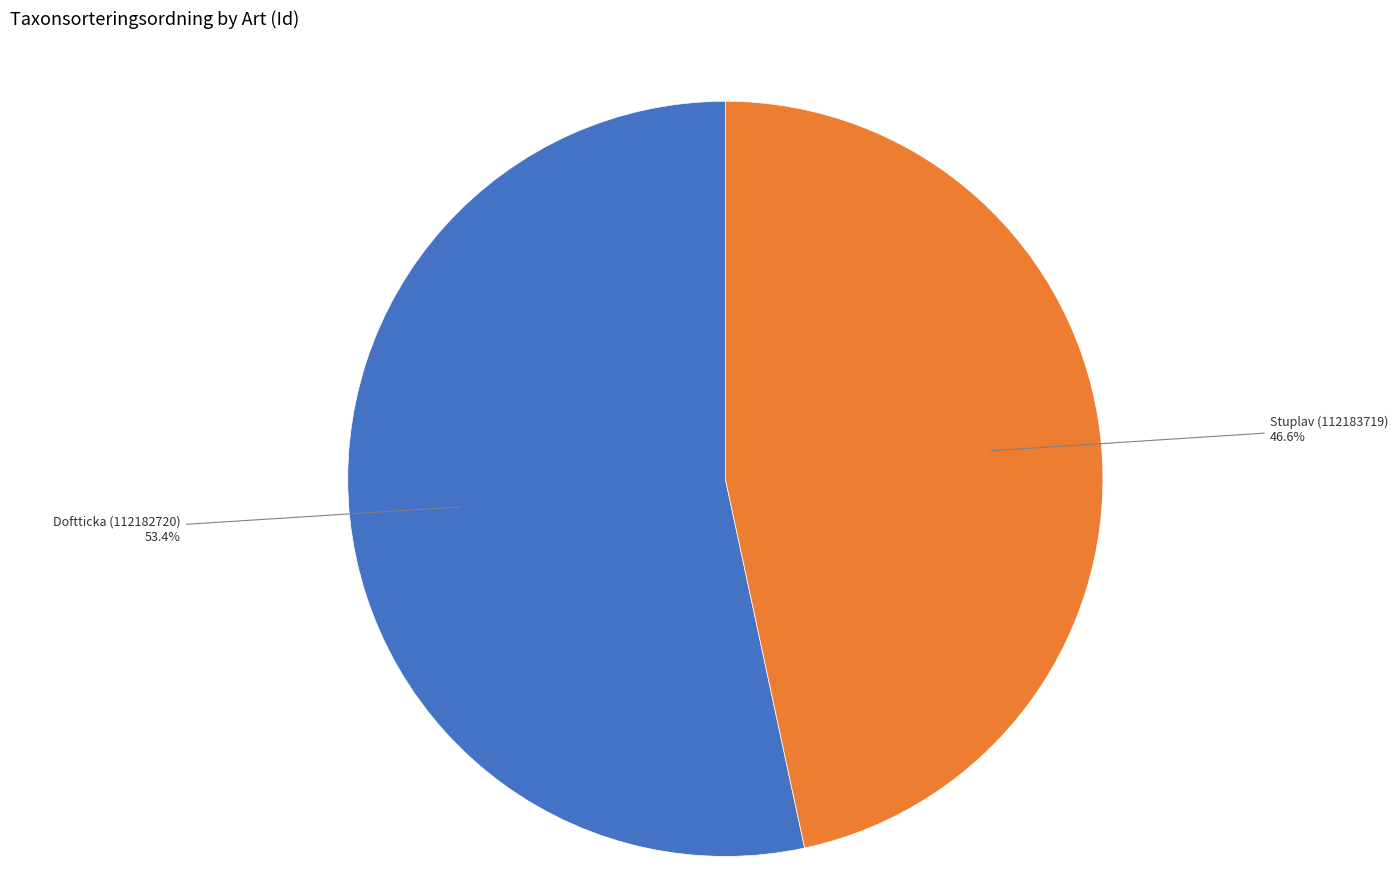

Which category has the smallest portion of the pie?

Stuplav (112183719)